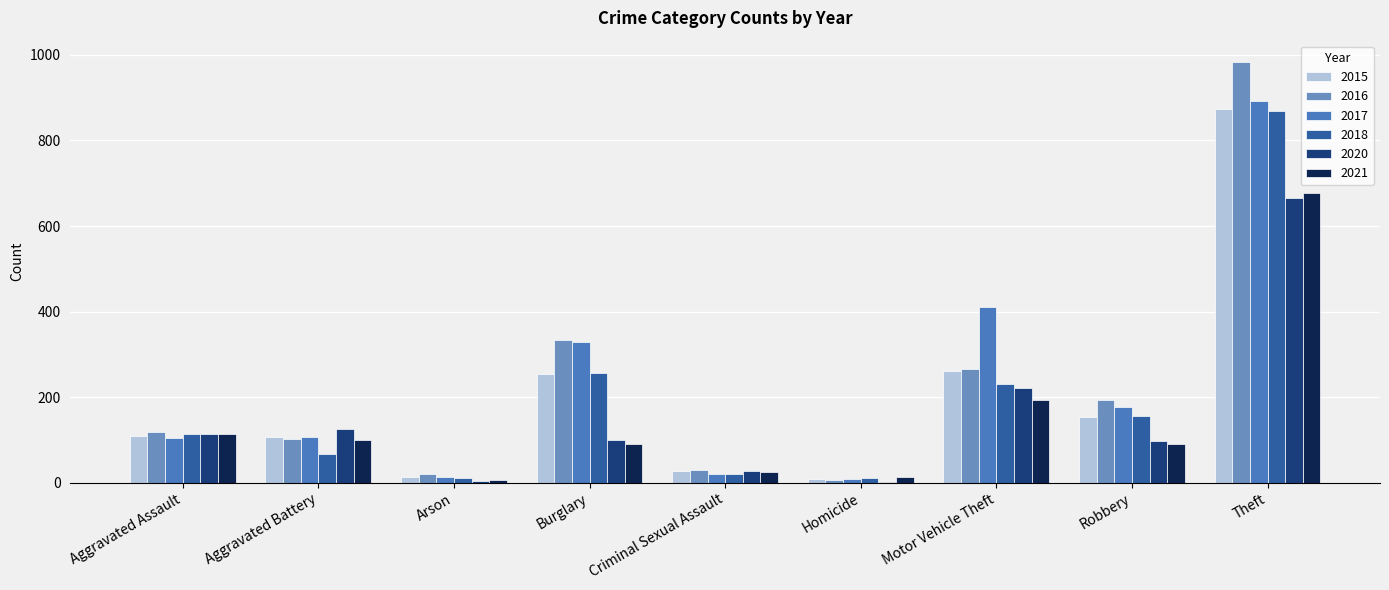

Rank the categories by 2017 value from highest to lowest.

Theft, Motor Vehicle Theft, Burglary, Robbery, Aggravated Battery, Aggravated Assault, Criminal Sexual Assault, Arson, Homicide